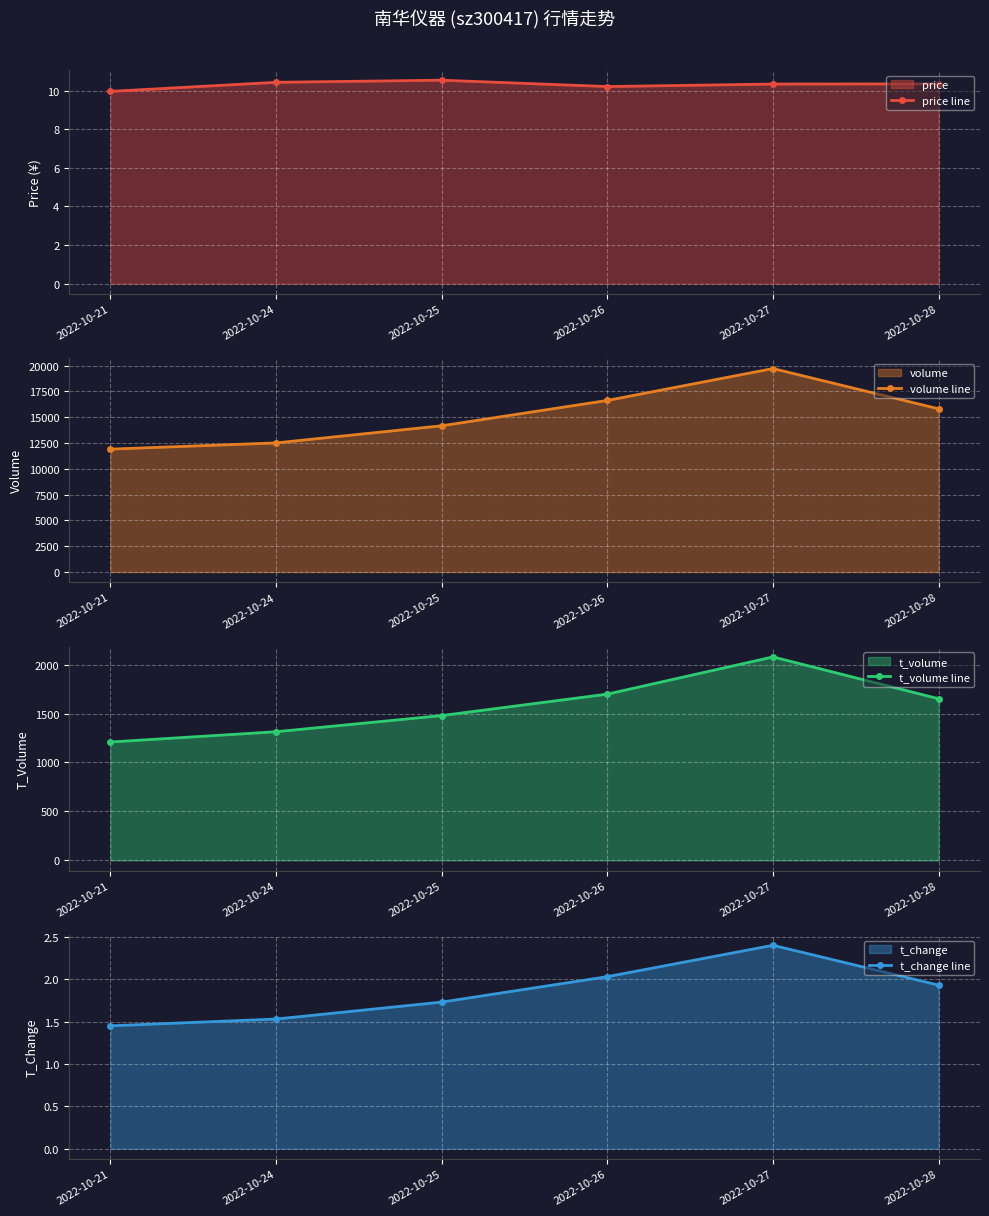

At which category does t_volume line reach its first local peak?

2022-10-27